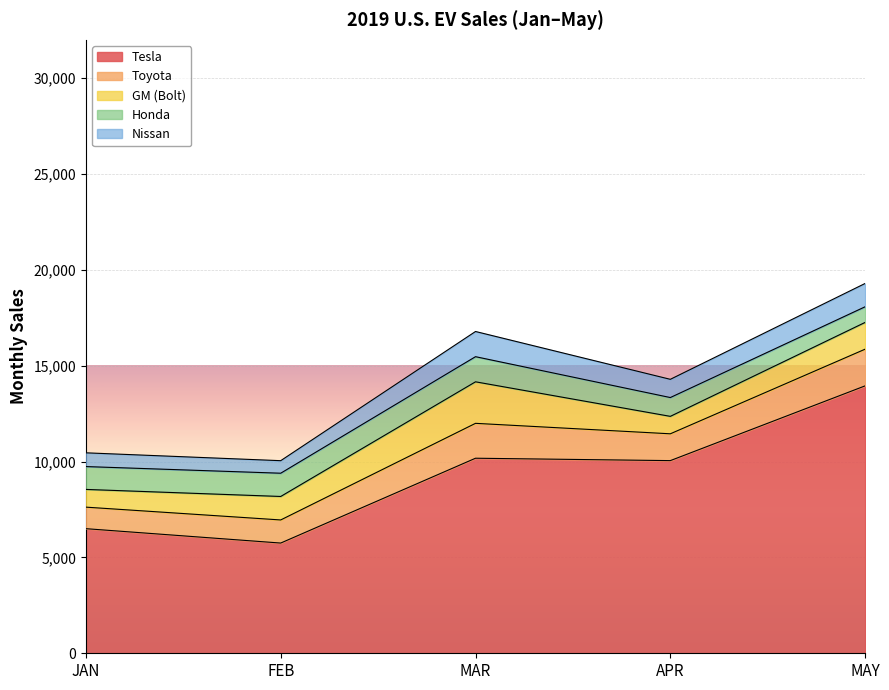

Reading left to right, list all the values displayed in this chart.

Tesla: 6500	5750	10175	10050	13950
Toyota: 1123	1205	1820	1399	1914
GM (Bolt): 925	1225	2166	910	1396
Honda: 1192	1213	1311	981	816
Nissan: 717	654	1314	951	1216